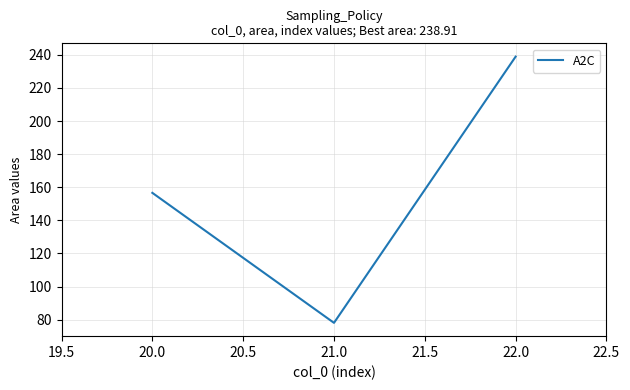

Which category has the lowest value across all series?

21.0